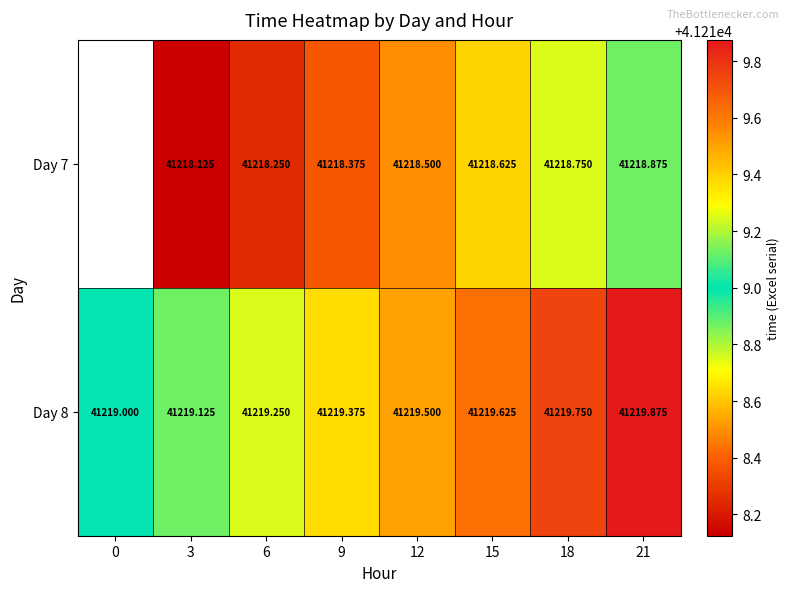

Is the value of Day 7 at 21 greater than the value of Day 8 at 18?

No